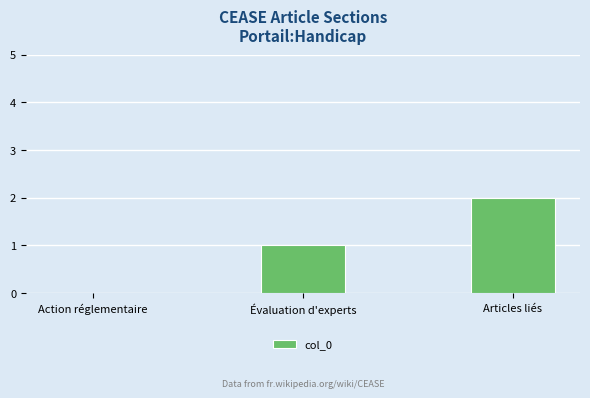

What is the sum of all values?

3